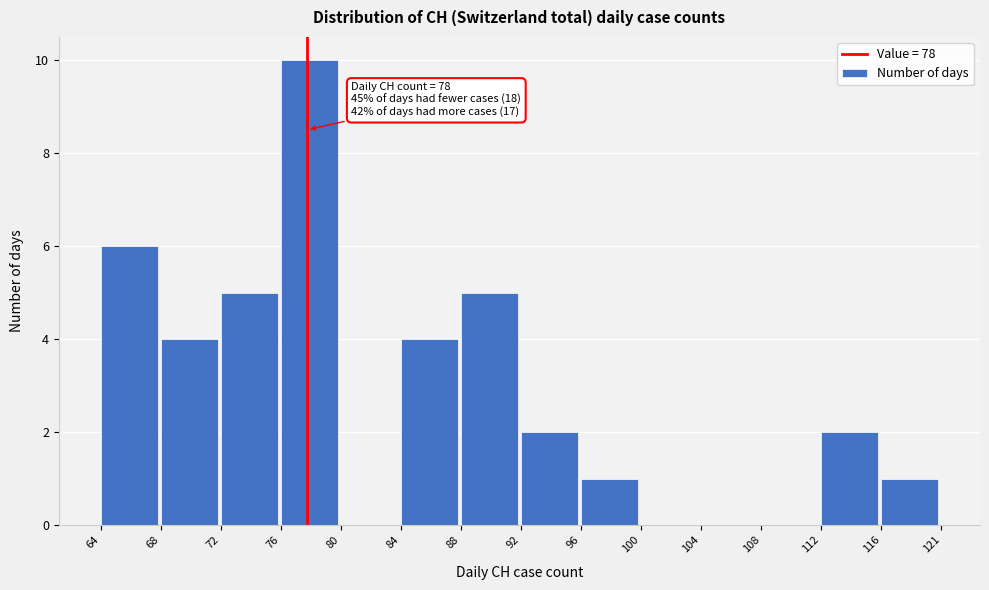

Reading right to left, list all the values displayed in this chart.

116=1	112=2	108=0	104=0	100=0	96=1	92=2	88=5	84=4	80=0	76=10	72=5	68=4	64=6